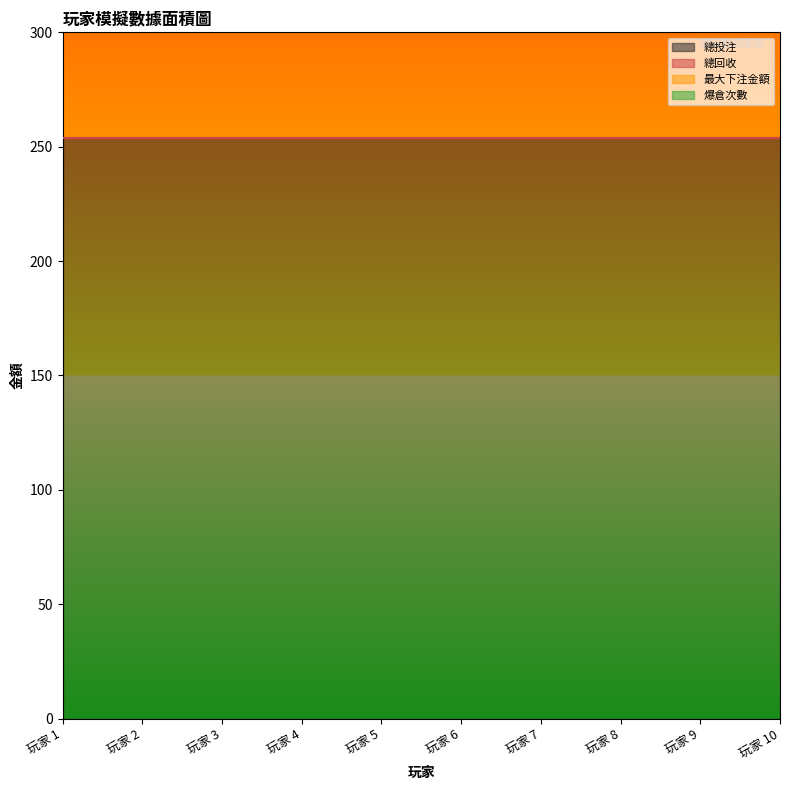

True or false: 總投注 and 總回收 cross at least once.

False